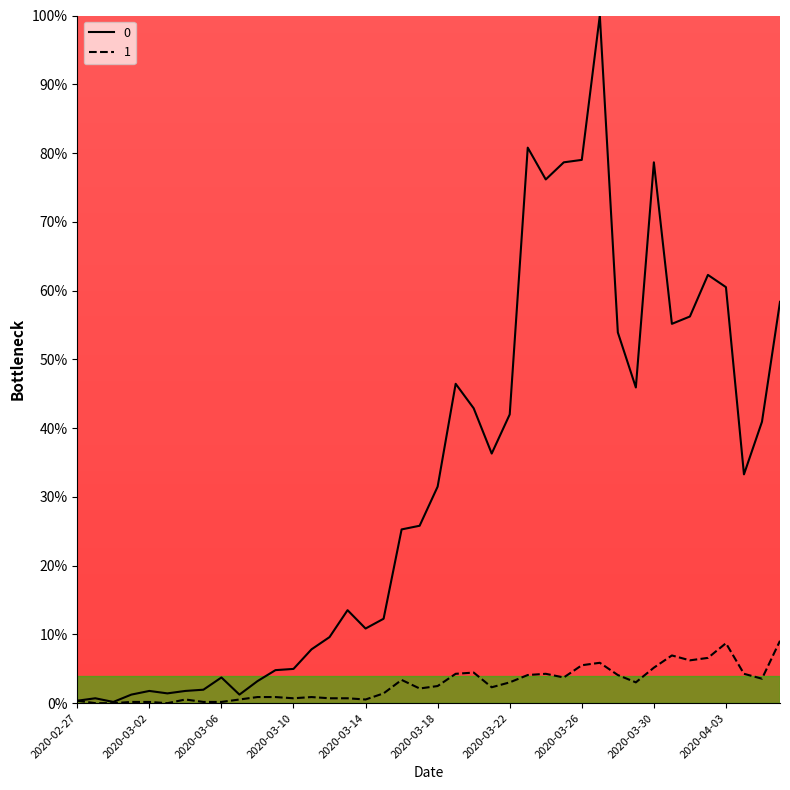

How many lines are shown in the chart?

2